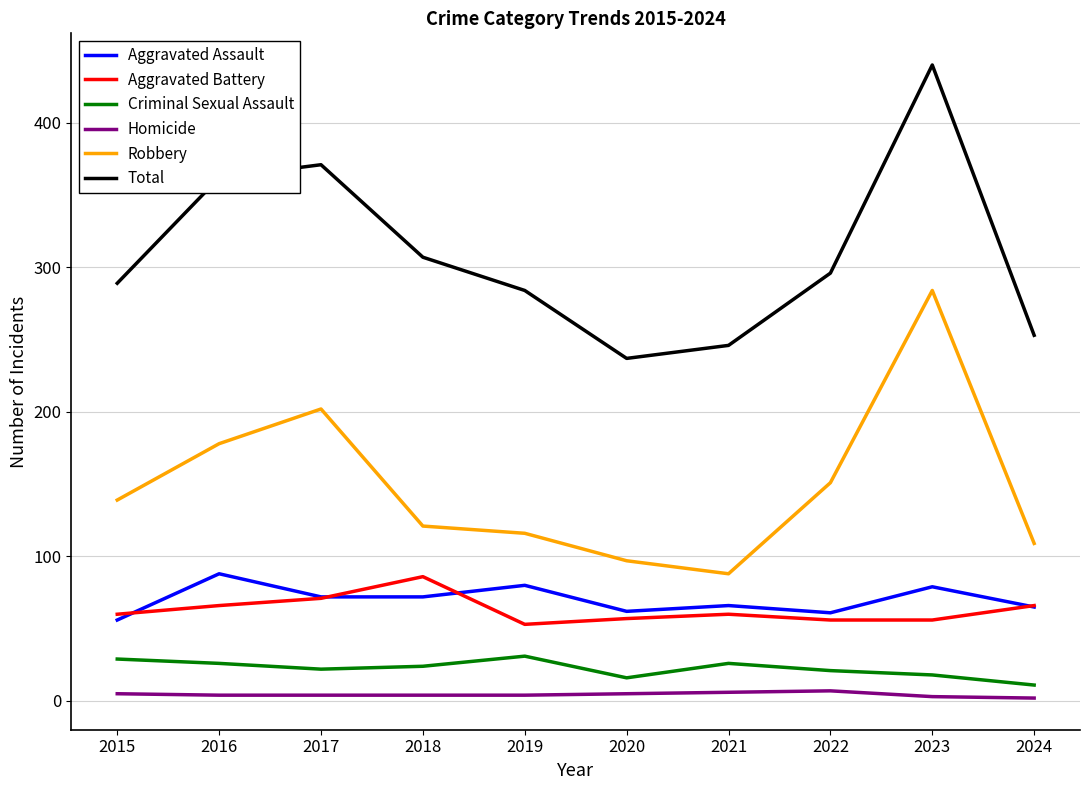

Is the value of Homicide at 2024 greater than the value of Criminal Sexual Assault at 2018?

No